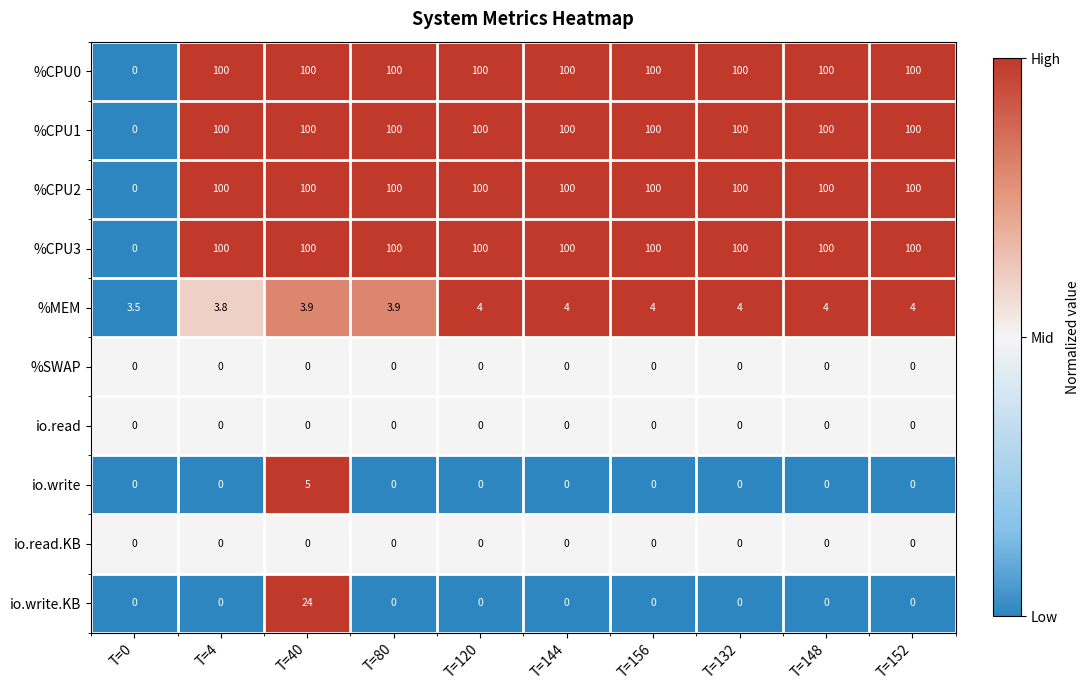

Between T=40 and T=132, which series saw the biggest shift?

io.write.KB